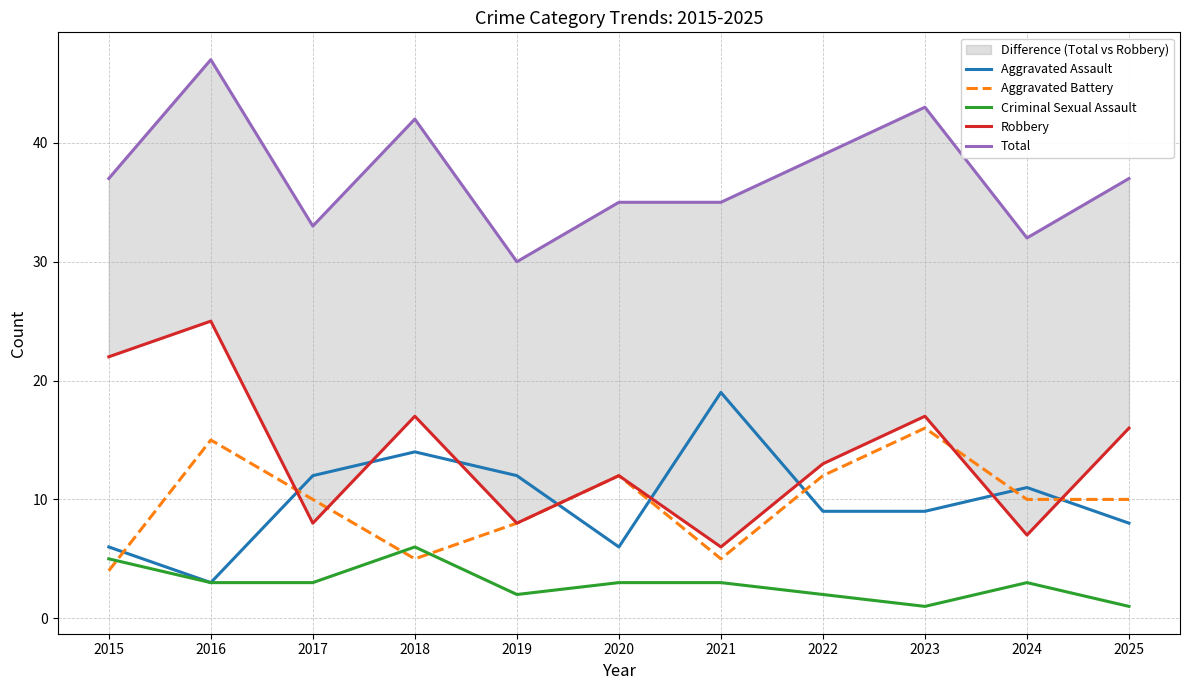

At which category does the chart reach its peak across all series?

2016